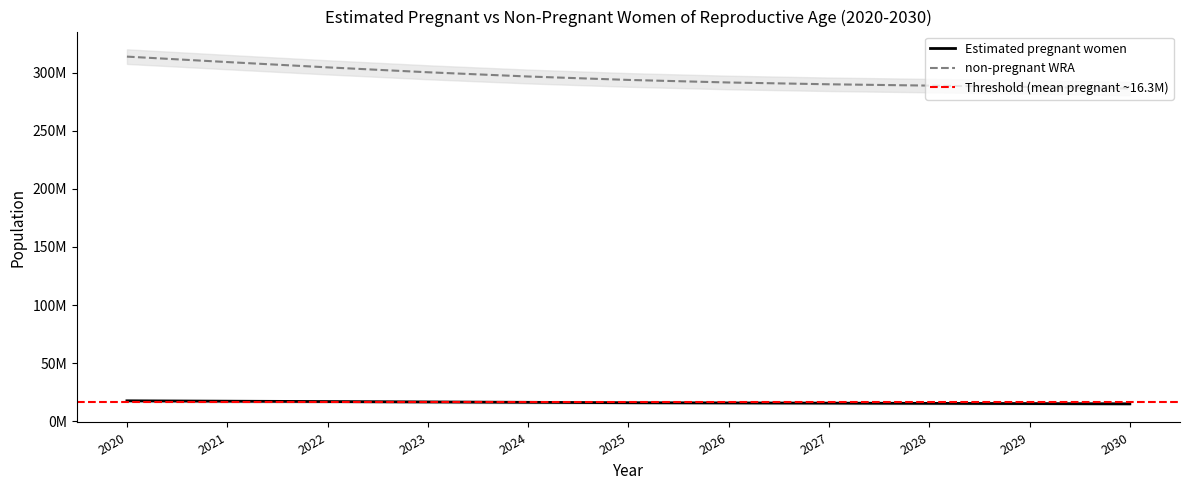

What is the value of the Estimated pregnant women point at the 9th from the left?

15549676.1